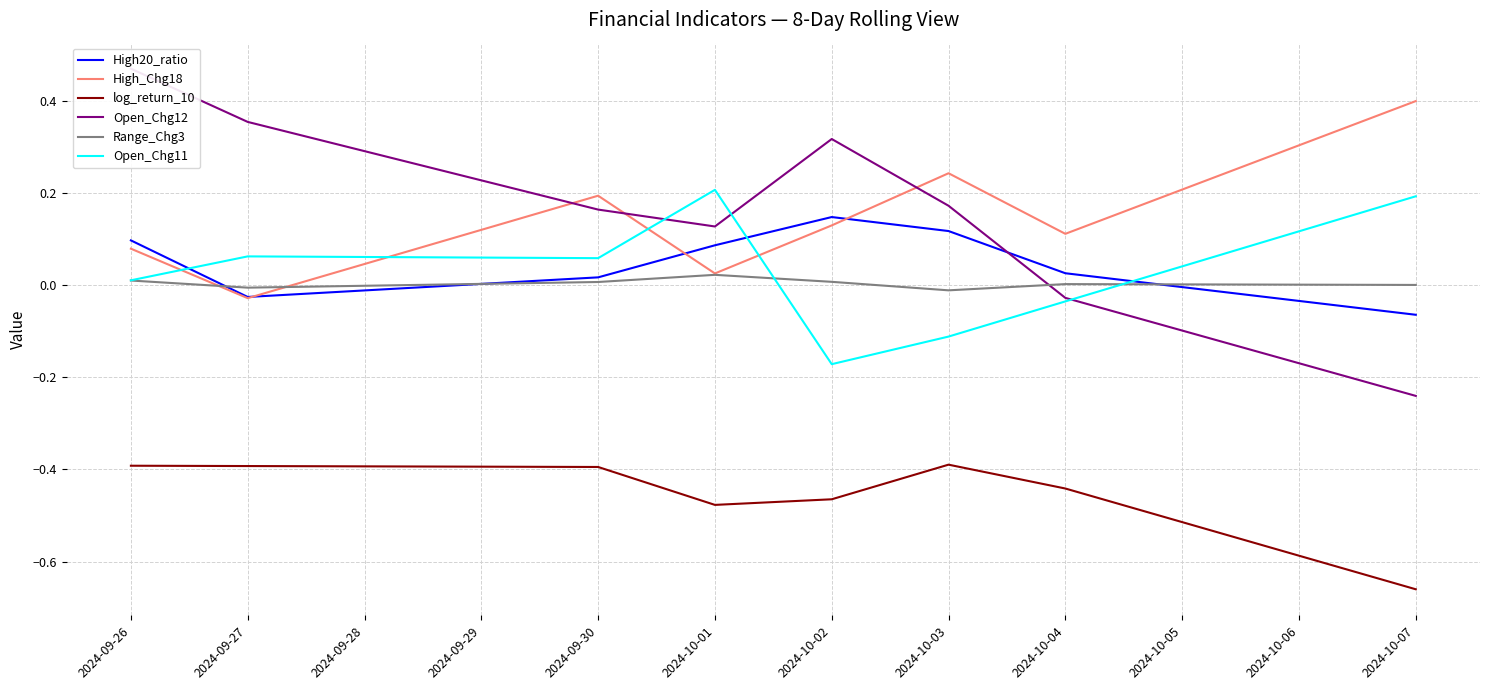

How many values in the Open_Chg11 series exceed 0?

5